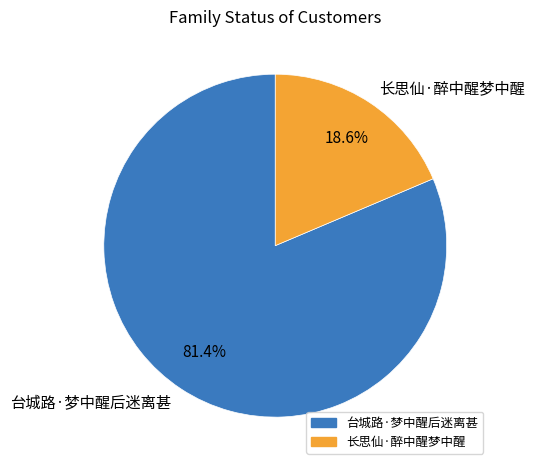

Which slice is the largest?

台城路·梦中醒后迷离甚